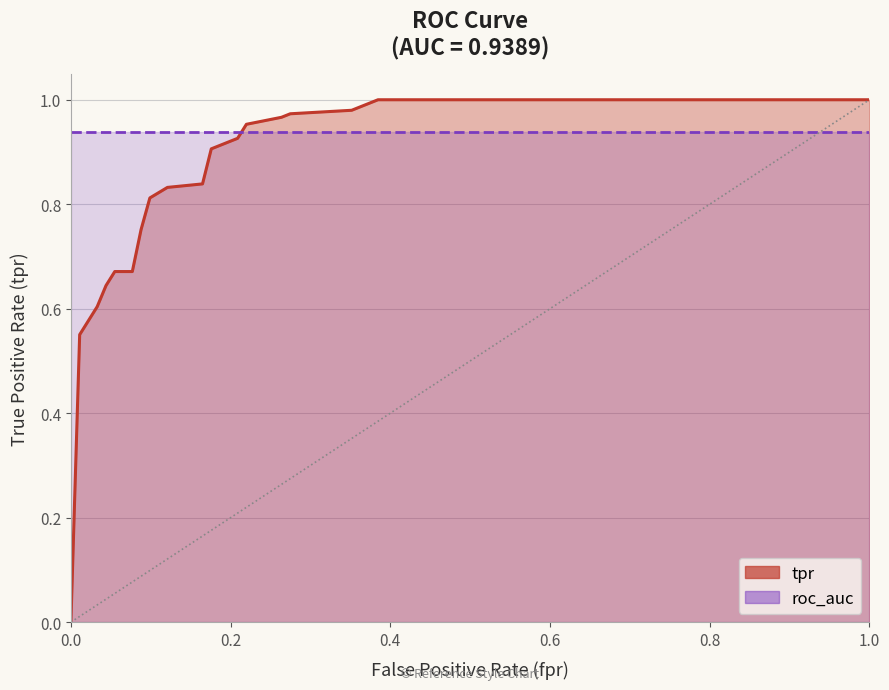

The value at 0.3846153846153846 is 0.4. True or false?

False